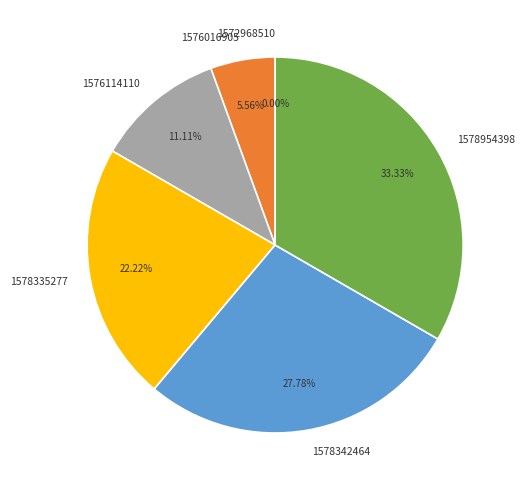

Count the number of slices in the pie.

6